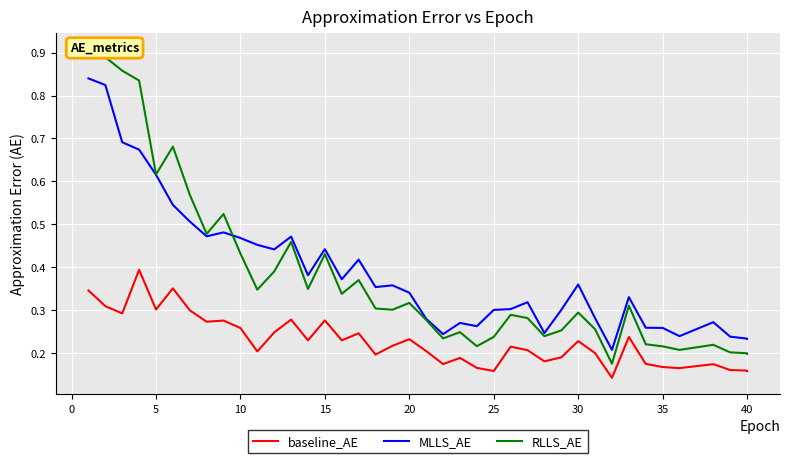

True or false: RLLS_AE has a value of 0.1 at 34.

False